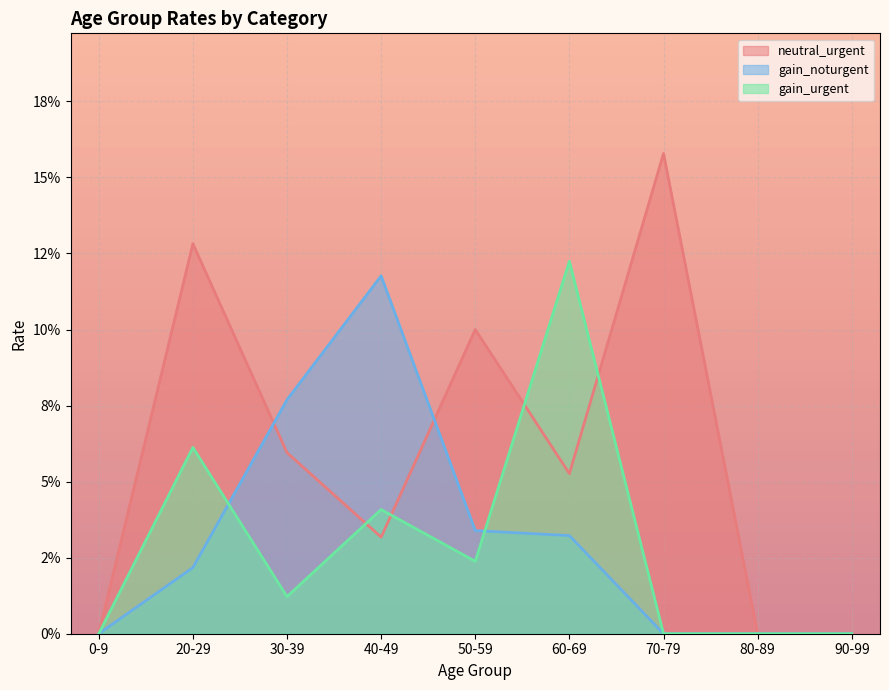

Rank the categories by gain_noturgent value from lowest to highest.

0-9, 70-79, 80-89, 90-99, 20-29, 60-69, 50-59, 30-39, 40-49